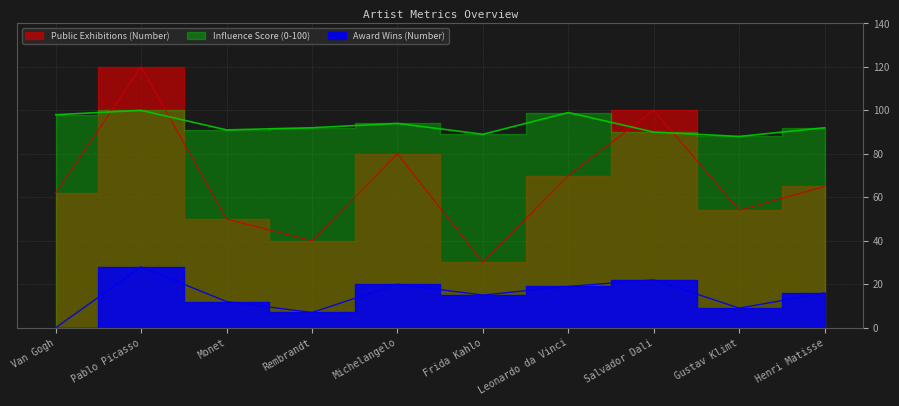

What is the spread (max minus min) of values at Monet?

79